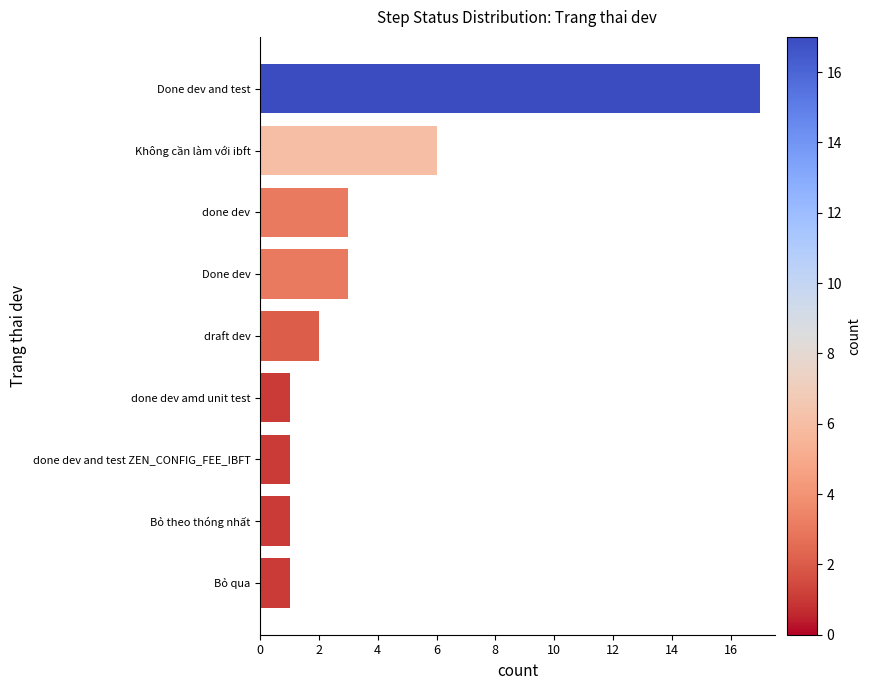

What is the greatest value displayed?

17